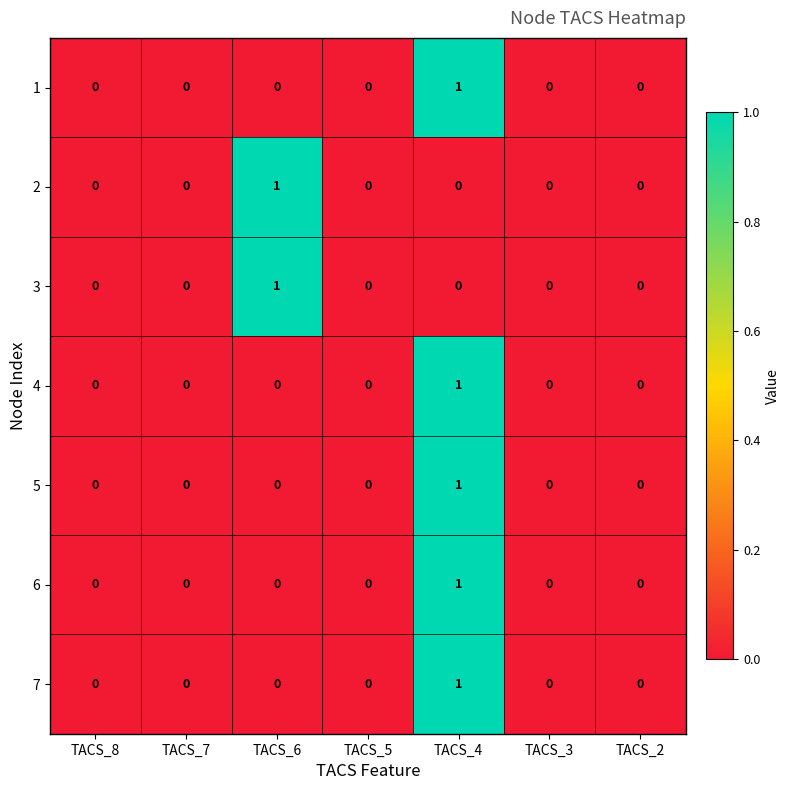

Is it true that 7 equals 0 at TACS_6?

True